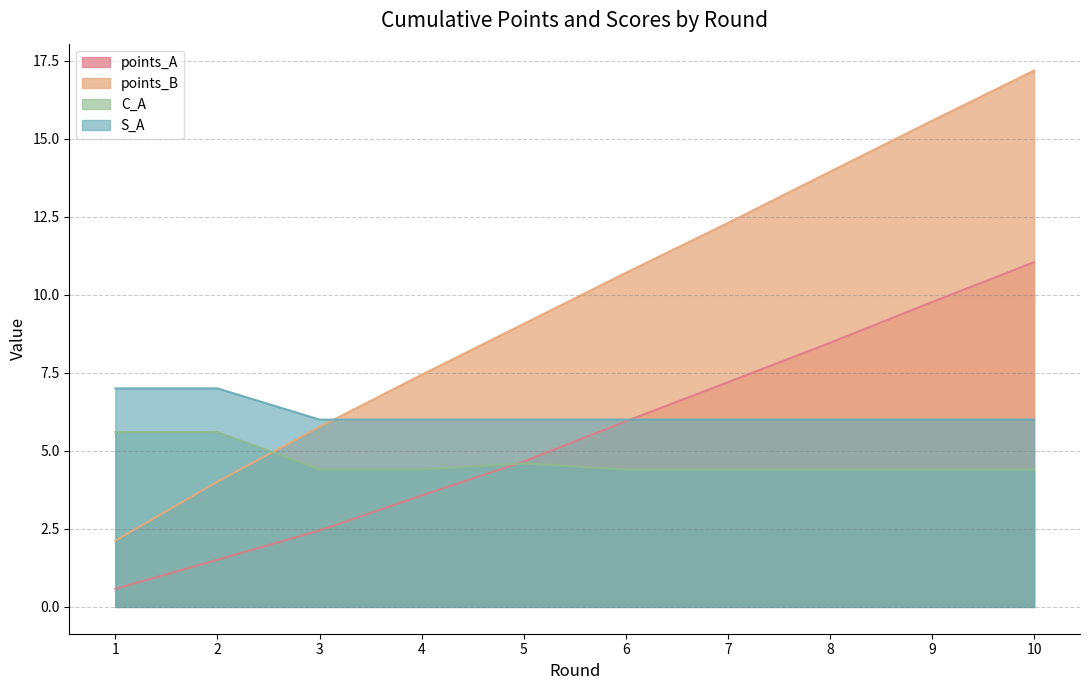

Reading right to left, list all the values displayed in this chart.

points_A: 10=11.0	9=9.8	8=8.5	7=7.2	6=5.9	5=4.7	4=3.6	3=2.4	2=1.5	1=0.6
points_B: 10=17.2	9=15.6	8=13.9	7=12.3	6=10.7	5=9.1	4=7.4	3=5.8	2=4.0	1=2.1
C_A: 10=4.4	9=4.4	8=4.4	7=4.4	6=4.4	5=4.6	4=4.4	3=4.4	2=5.6	1=5.6
S_A: 10=6.0	9=6.0	8=6.0	7=6.0	6=6.0	5=6.0	4=6.0	3=6.0	2=7.0	1=7.0